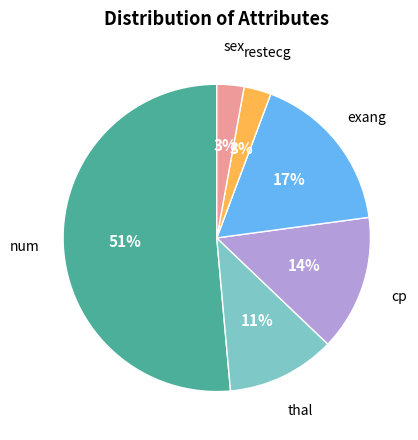

To the nearest percent, what percentage of the pie is cp?

14%